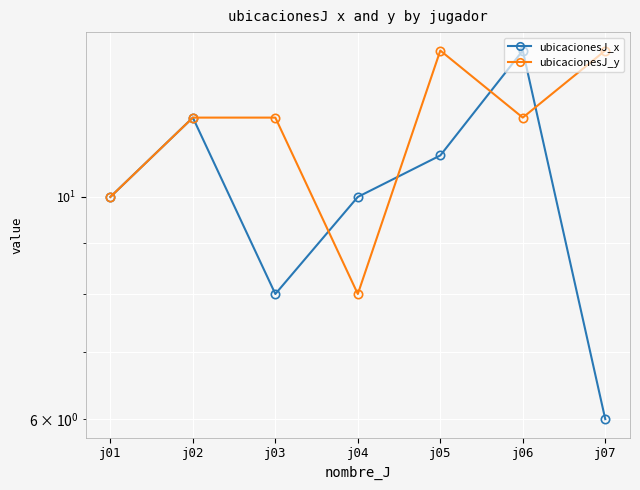

How many interior local peaks does the ubicacionesJ_y series have?

1